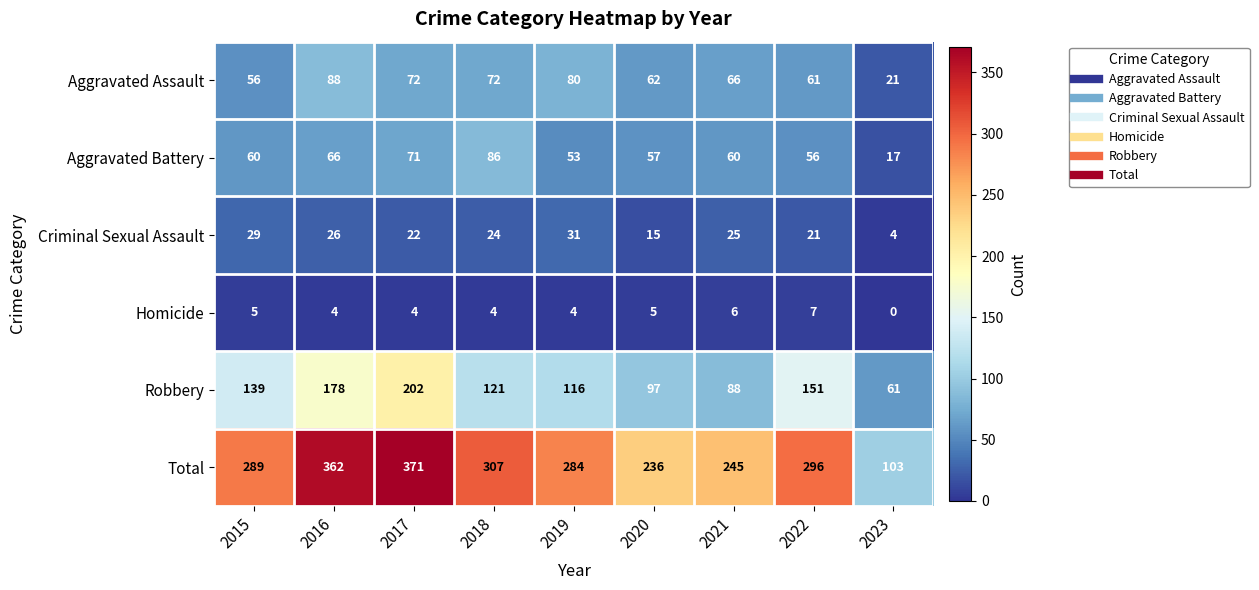

How many data points in Criminal Sexual Assault are less than 24?

4